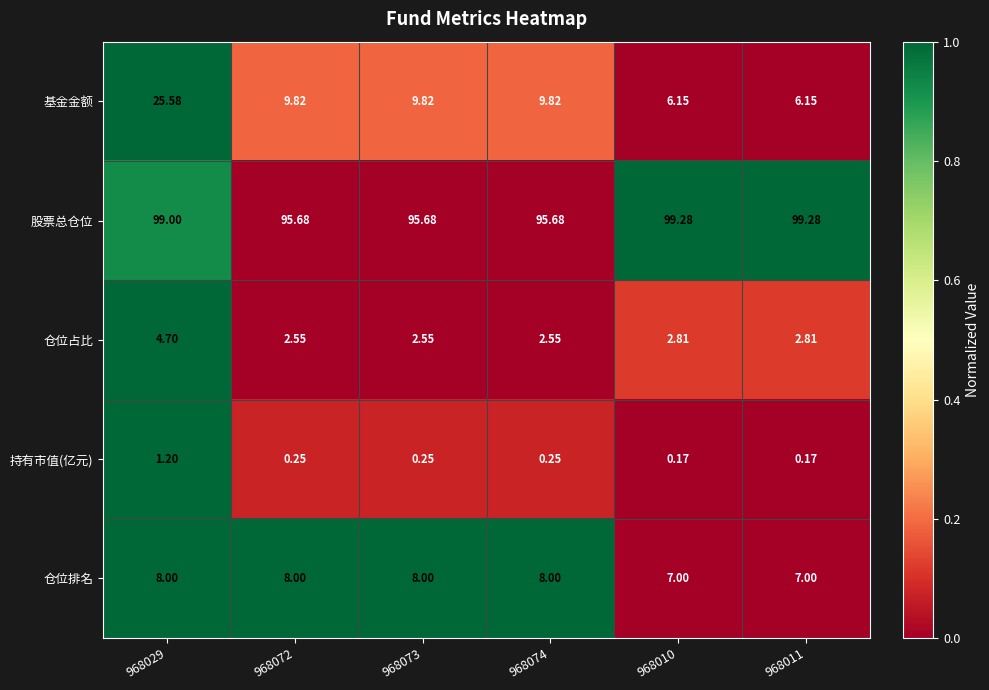

Rank the series by their maximum value, from highest to lowest.

股票总仓位, 基金金额, 仓位排名, 仓位占比, 持有市值(亿元)